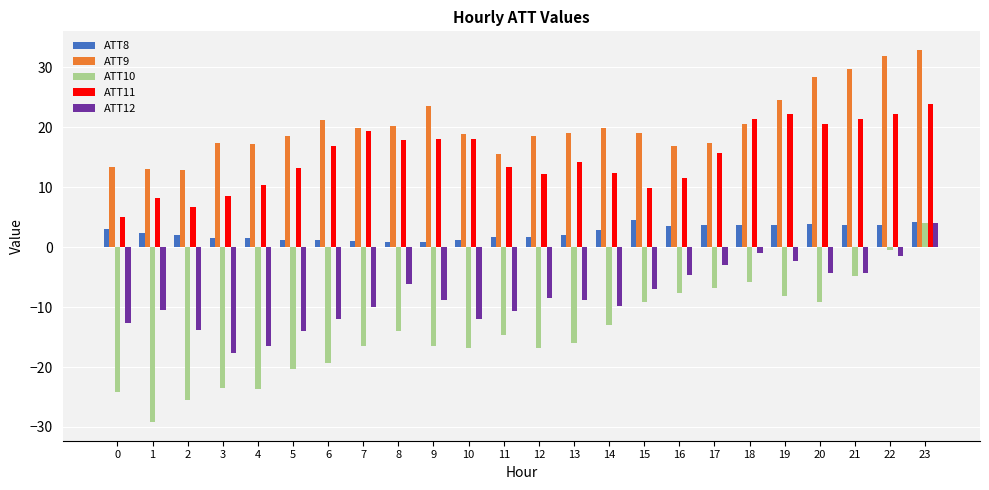

What is the value of the ATT8 bar at the 3rd from the left?

2.0